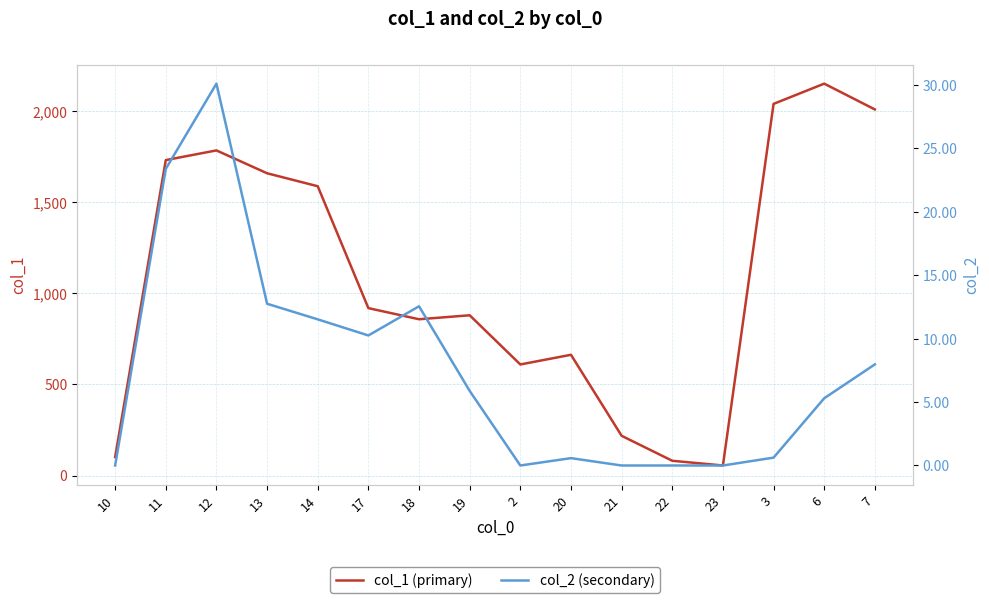

Between 6 and 3, which is larger?

6